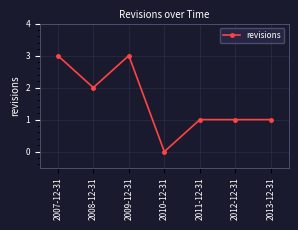

The value at 2009-12-31 is 1. True or false?

False